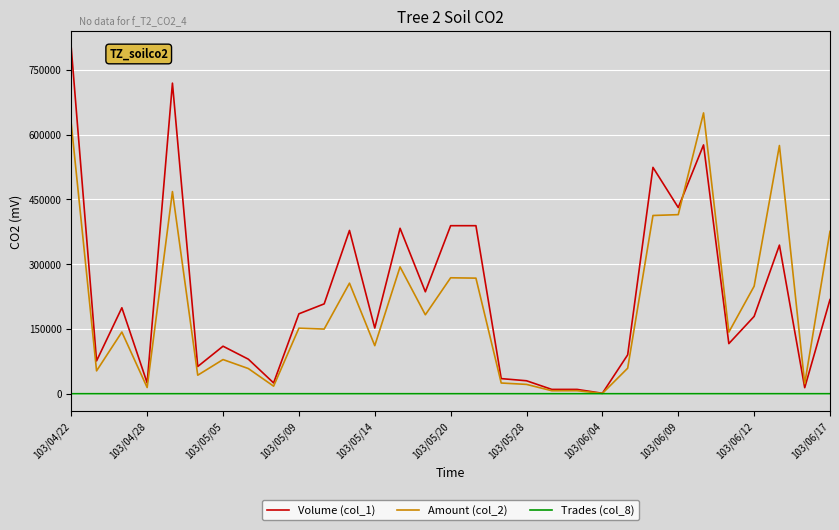

Rank the series by their maximum value, from lowest to highest.

Trades (col_8), Amount (col_2), Volume (col_1)